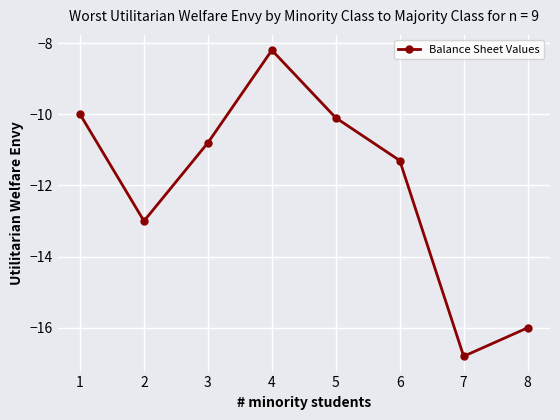

What is the maximum value shown in the chart?

-8.2